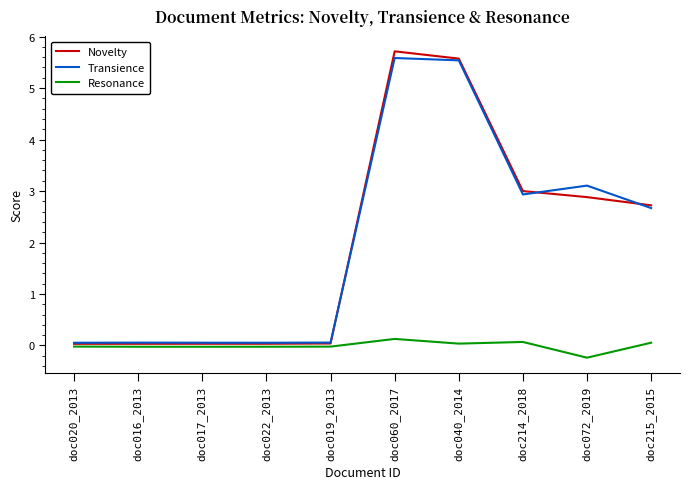

Does the chart display data point markers on the line(s)?

No